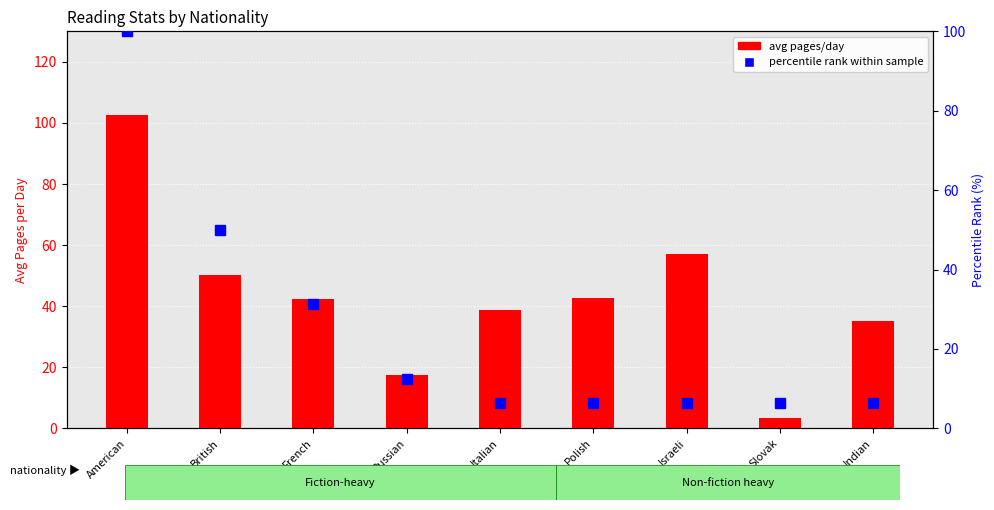

List the series in order of their peak value, highest first.

avg pages/day, percentile rank within sample